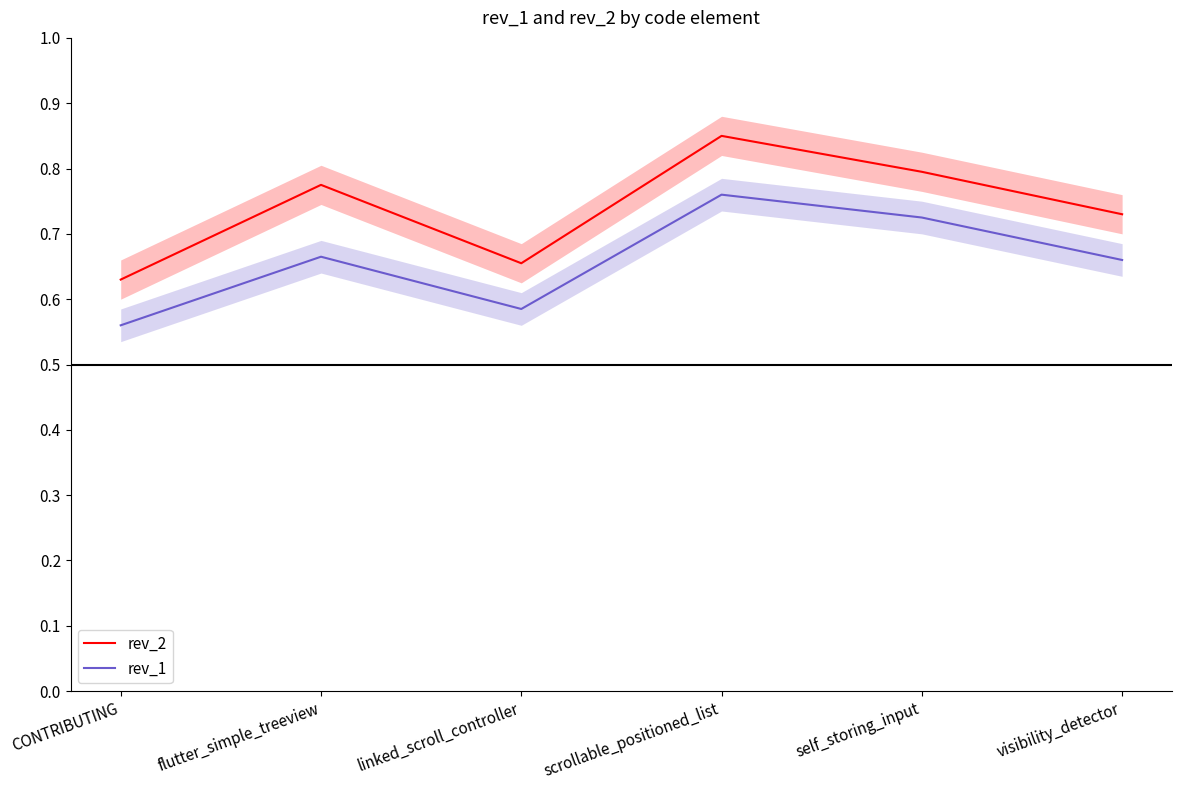

What is the value of the rev_2 point at the 3rd from the left?

0.7